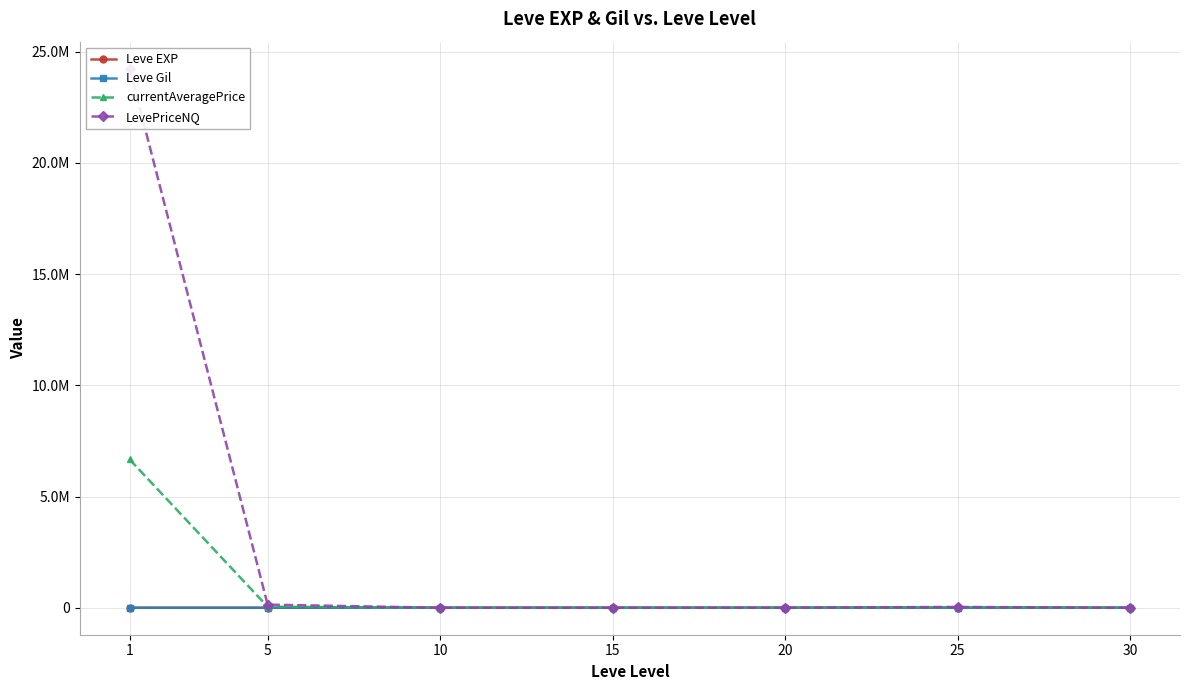

What is the value of the LevePriceNQ point at the 3rd from the left?

833.0